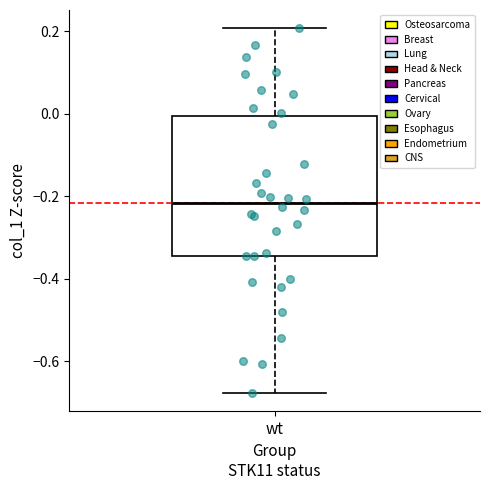

Read this box plot against the y-axis: the position of the median line, the range covered by the box, and the ends of both whiskers. The values are not printed on the chart, so give them approximately, as read against the axis.

median -0.22, box -0.34 to 0.00, whiskers -0.68 to 0.20